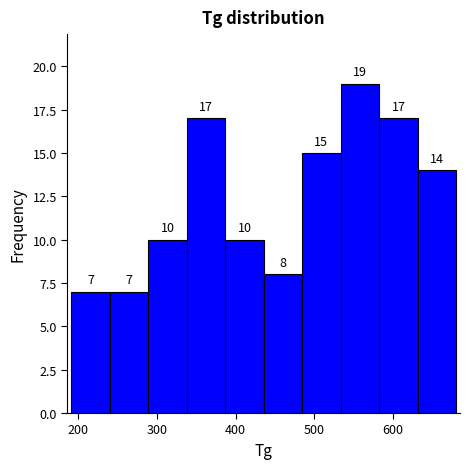

Reading left to right, list every bar in this chart as the range it spans on the x-axis followed by its height. The bar edges are not printed on the chart, so give them approximately, as read against the axis.

190 to 240: 7
240 to 290: 7
290 to 340: 10
340 to 390: 17
390 to 440: 10
440 to 480: 8
480 to 530: 15
530 to 580: 19
580 to 630: 17
630 to 680: 14